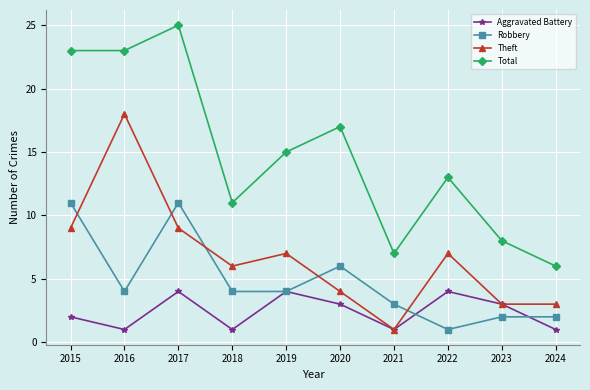

Rank the series by their maximum value, from highest to lowest.

Total, Theft, Robbery, Aggravated Battery